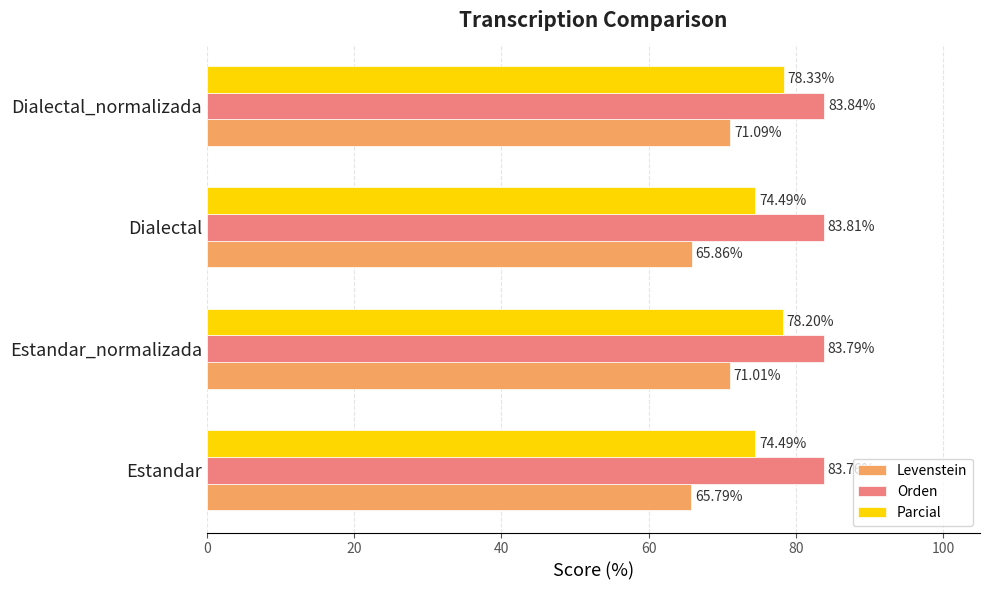

What is the difference between the maximum and minimum values in the Parcial series?

3.8